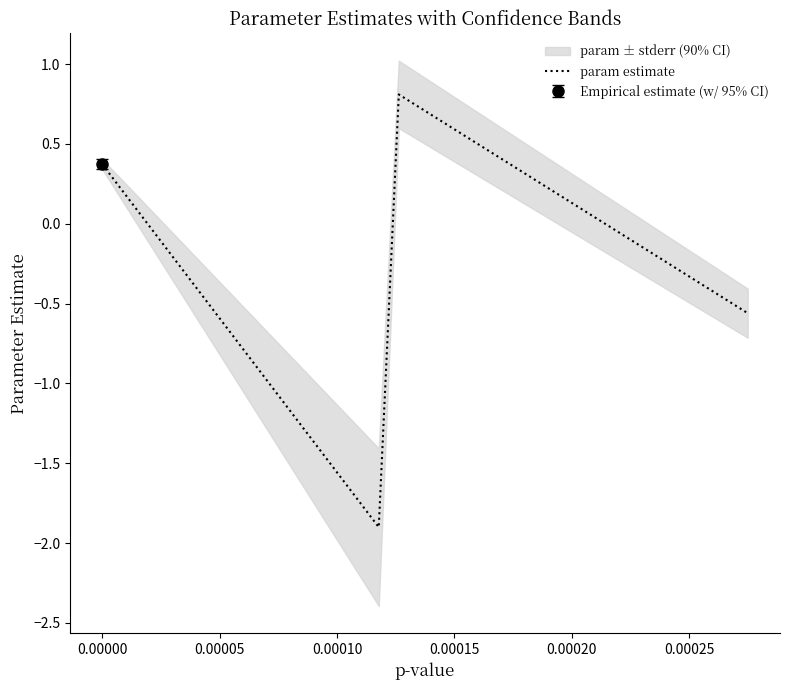

In param estimate, how many points are higher than both neighbors (excluding endpoints)?

1